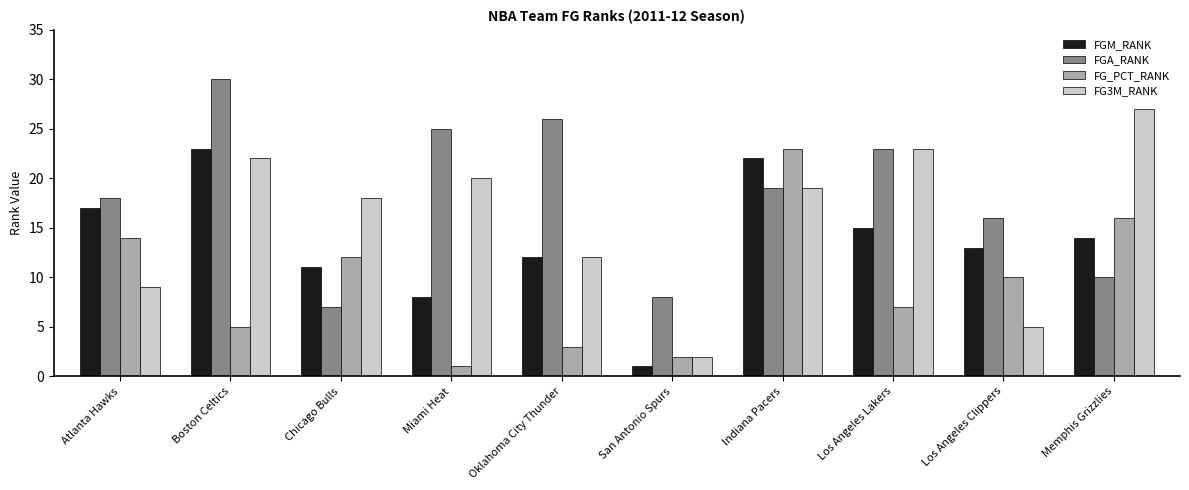

What is the minimum value for FG_PCT_RANK?

1